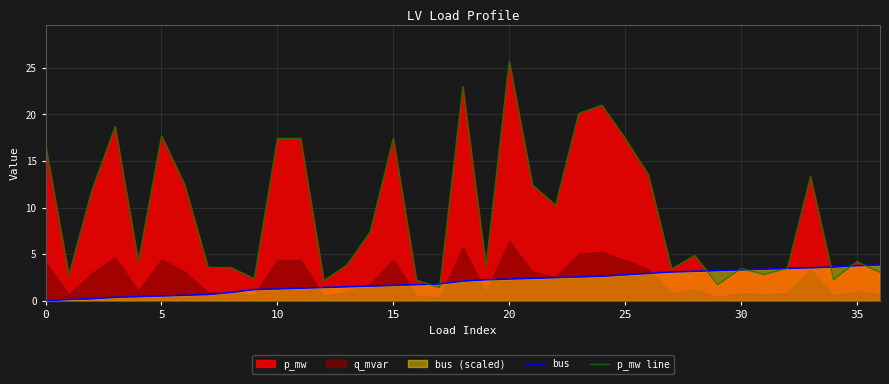

Which series ends up on top after the final intersection of bus and p_mw line?

bus